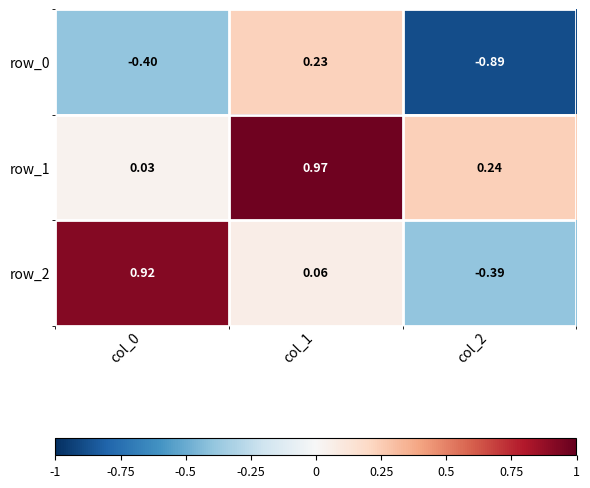

Is the value of row_0 at col_2 greater than the value of row_1 at col_0?

No